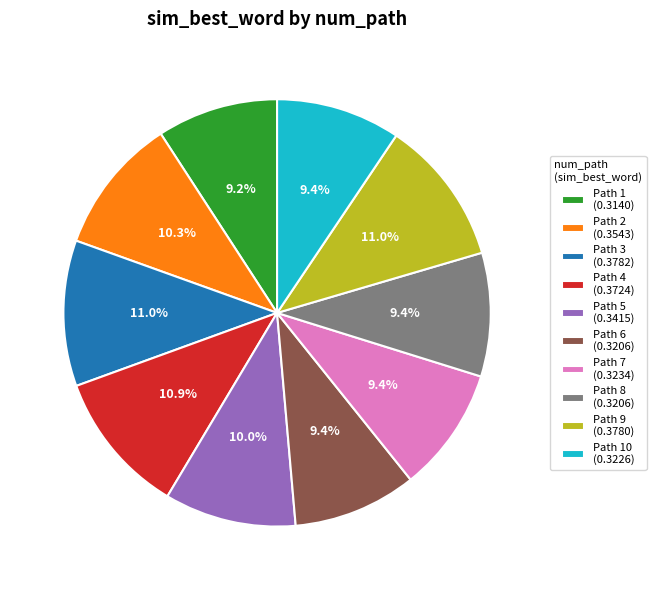

To the nearest percent, what is the difference between the largest and smallest slice percentages?

2%